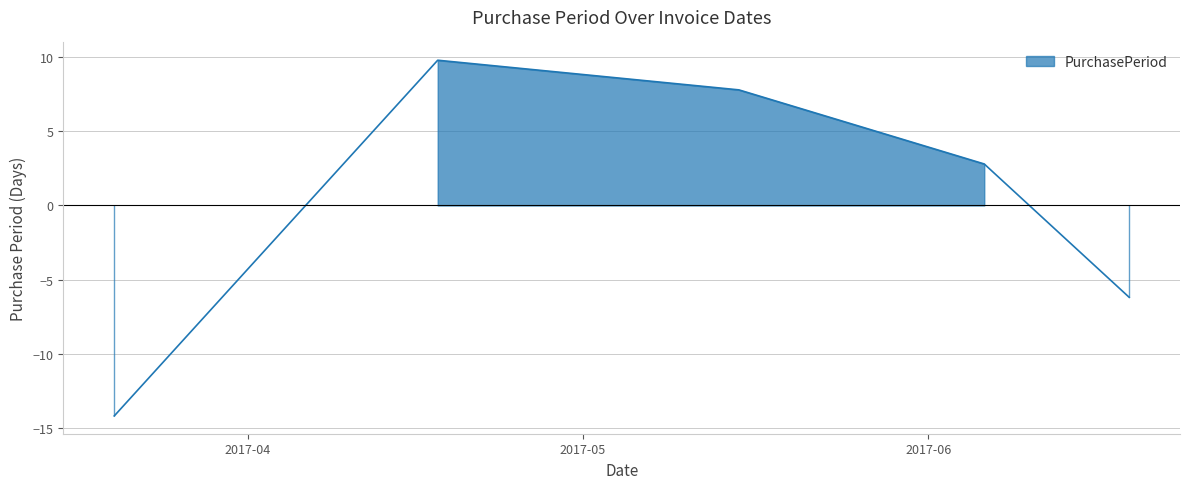

What position from the right is 2017-06-06?

2